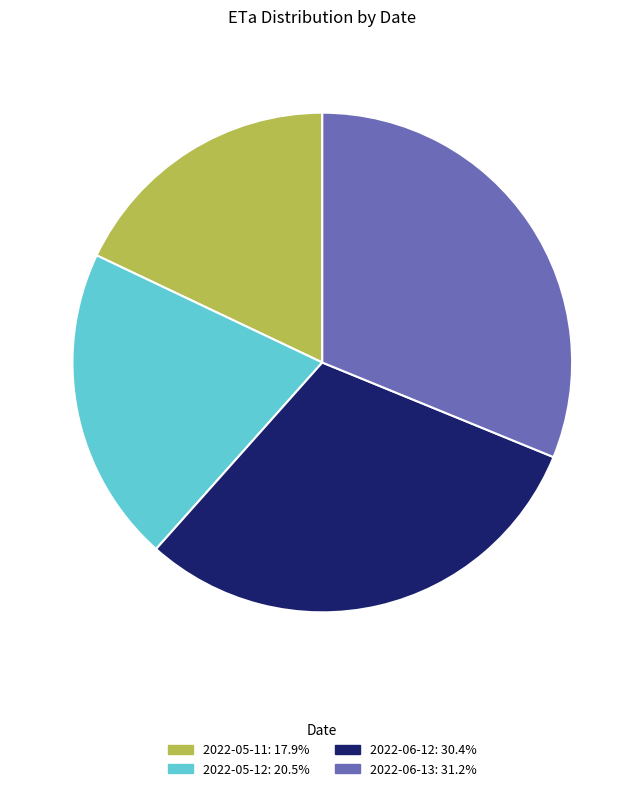

Between 2022-05-11 and 2022-06-13, which is larger?

2022-06-13